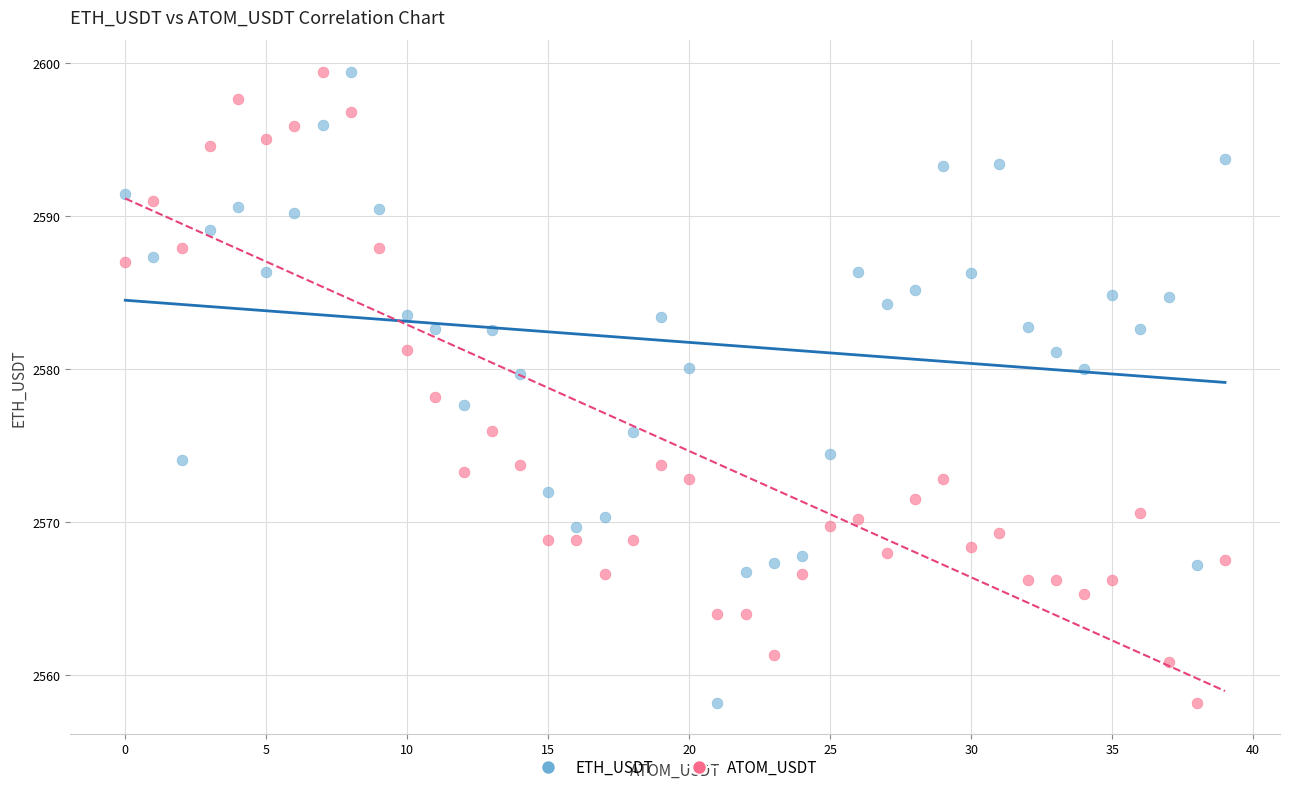

Across all data points, what is the range of Y values (max minus min)?

41.3